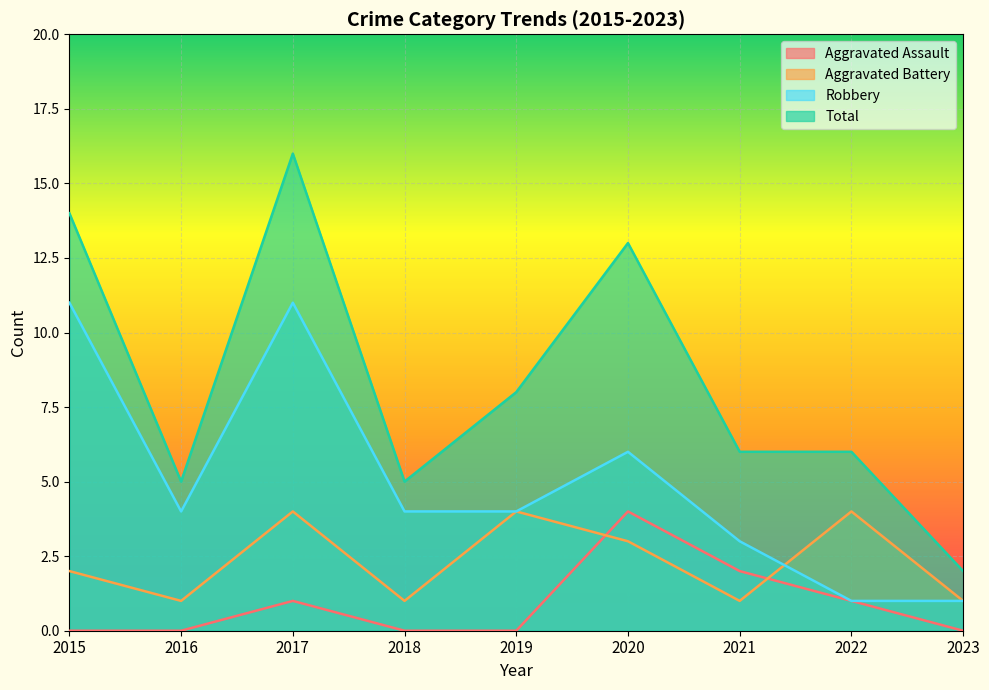

Reading left to right, what are all the values shown in this chart?

Aggravated Assault: 2015=0	2016=0	2017=1	2018=0	2019=0	2020=4	2021=2	2022=1	2023=0
Aggravated Battery: 2015=2	2016=1	2017=4	2018=1	2019=4	2020=3	2021=1	2022=4	2023=1
Robbery: 2015=11	2016=4	2017=11	2018=4	2019=4	2020=6	2021=3	2022=1	2023=1
Total: 2015=14	2016=5	2017=16	2018=5	2019=8	2020=13	2021=6	2022=6	2023=2